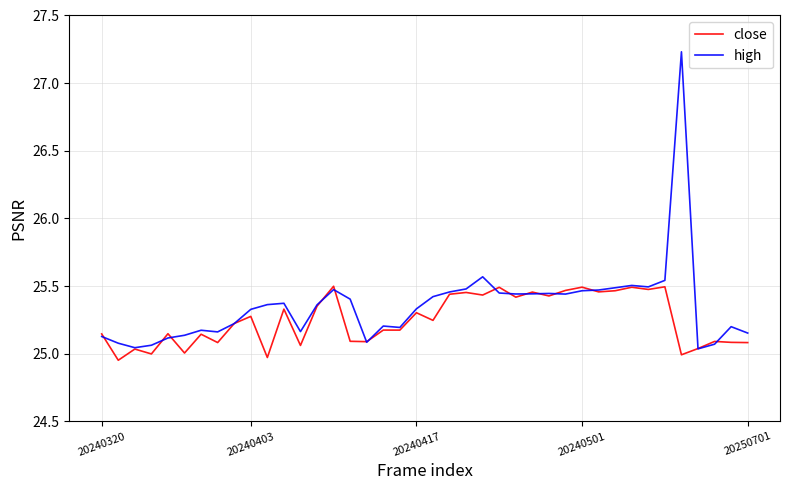

At how many categories does at least one series exceed 27?

1